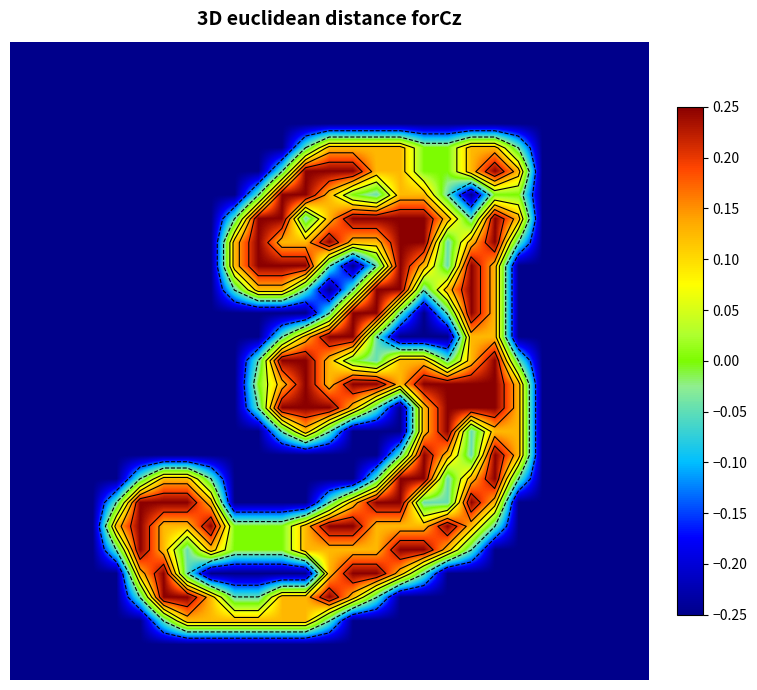

How many series are shown in this chart?

27